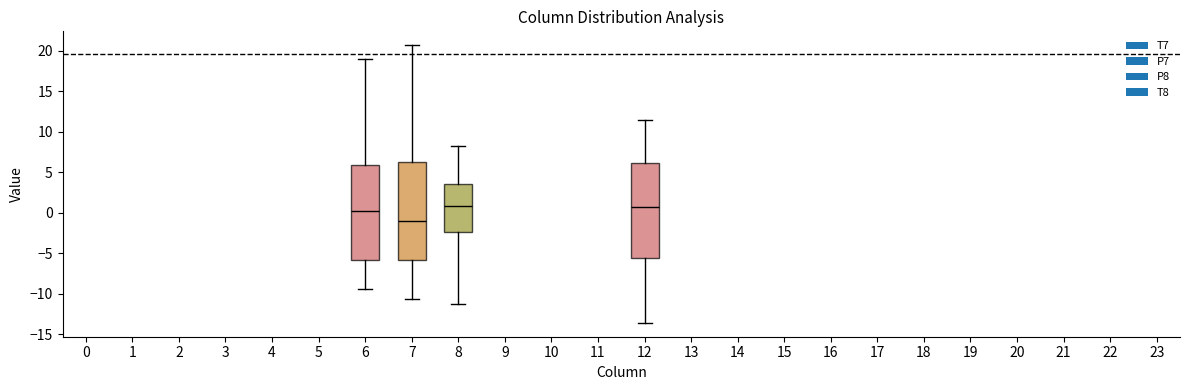

Reading left to right, read every box against the y-axis: the position of its median line, the range the box covers, and the ends of its whiskers. The values are not printed on the chart, so give them approximately, as read against the axis.

6: median 0.0, box -6.0 to 6.0, whiskers -9.5 to 19.0
7: median -1.0, box -6.0 to 6.5, whiskers -10.5 to 20.5
8: median 1.0, box -2.5 to 3.5, whiskers -11.0 to 8.5
12: median 0.5, box -5.5 to 6.0, whiskers -13.5 to 11.5